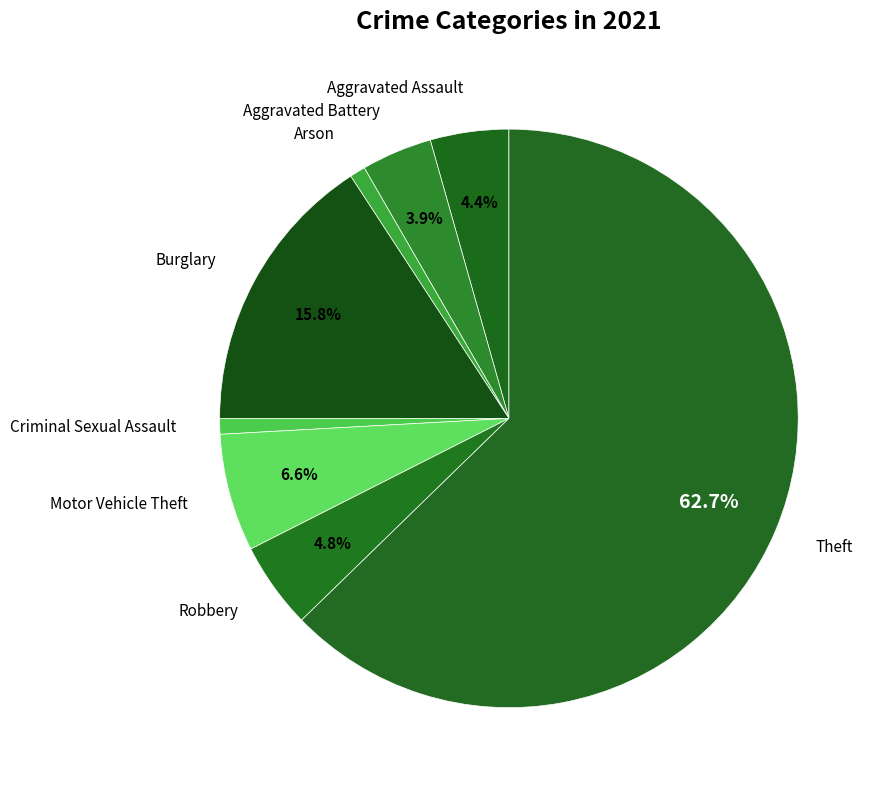

How many slices are in this pie chart?

8